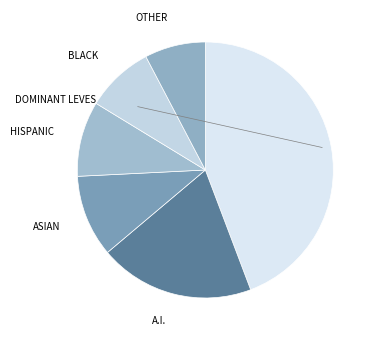

Count the number of slices in the pie.

6